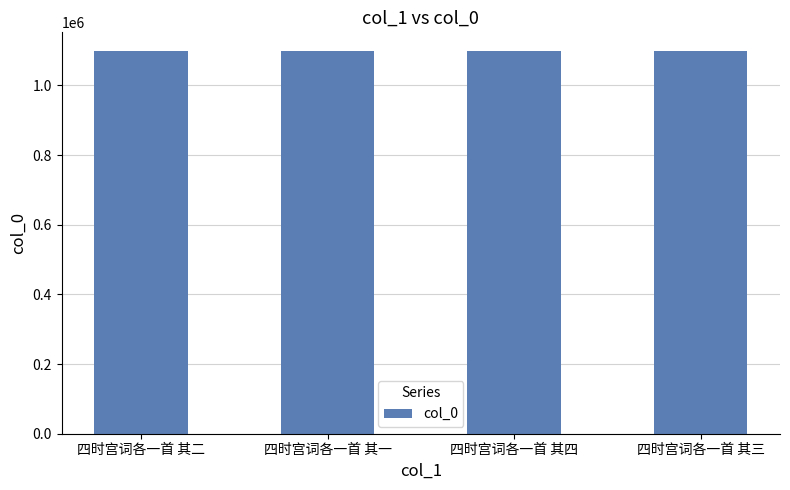

Approximately how many times larger is the value at 四时宫词各一首 其一 compared to 四时宫词各一首 其二?

1.0